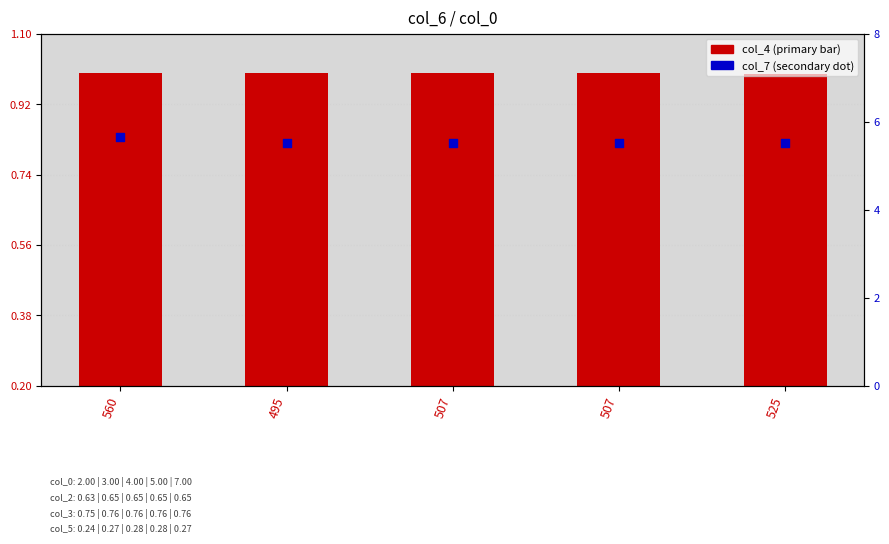

At how many categories does at least one series exceed 3?

5